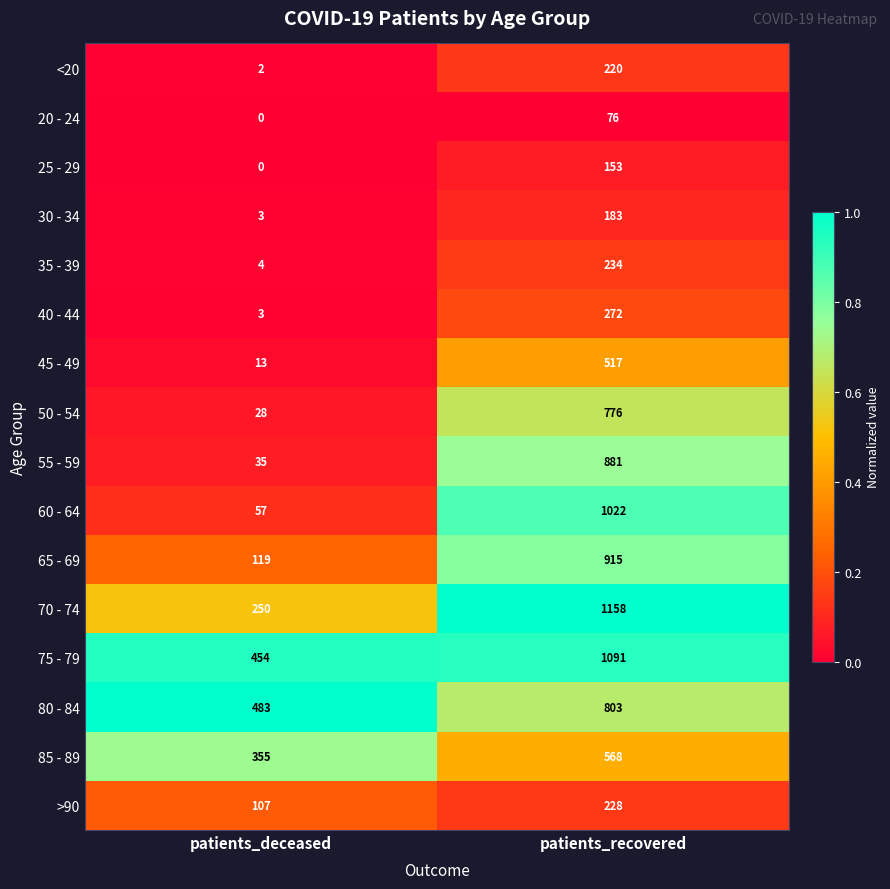

Which series has the largest total across all categories?

75 - 79